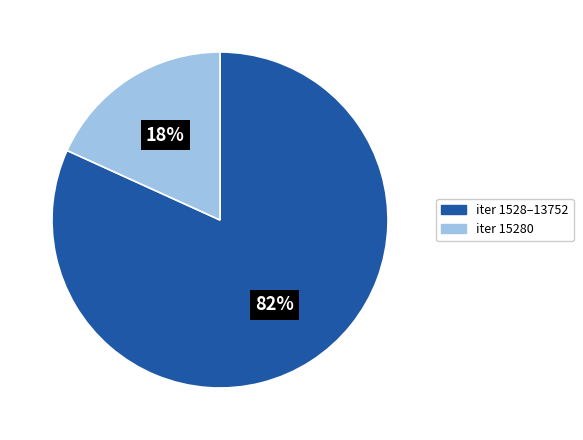

Is there any slice that represents more than half of the pie?

Yes